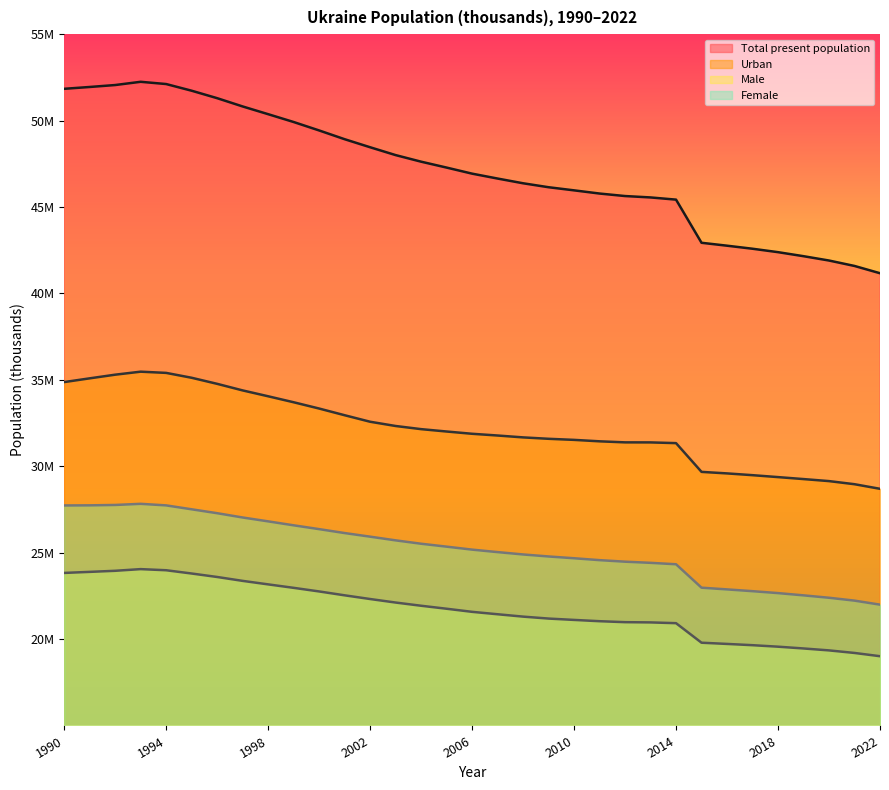

What are all the series names shown in the legend?

Total present population, Urban, Male, Female